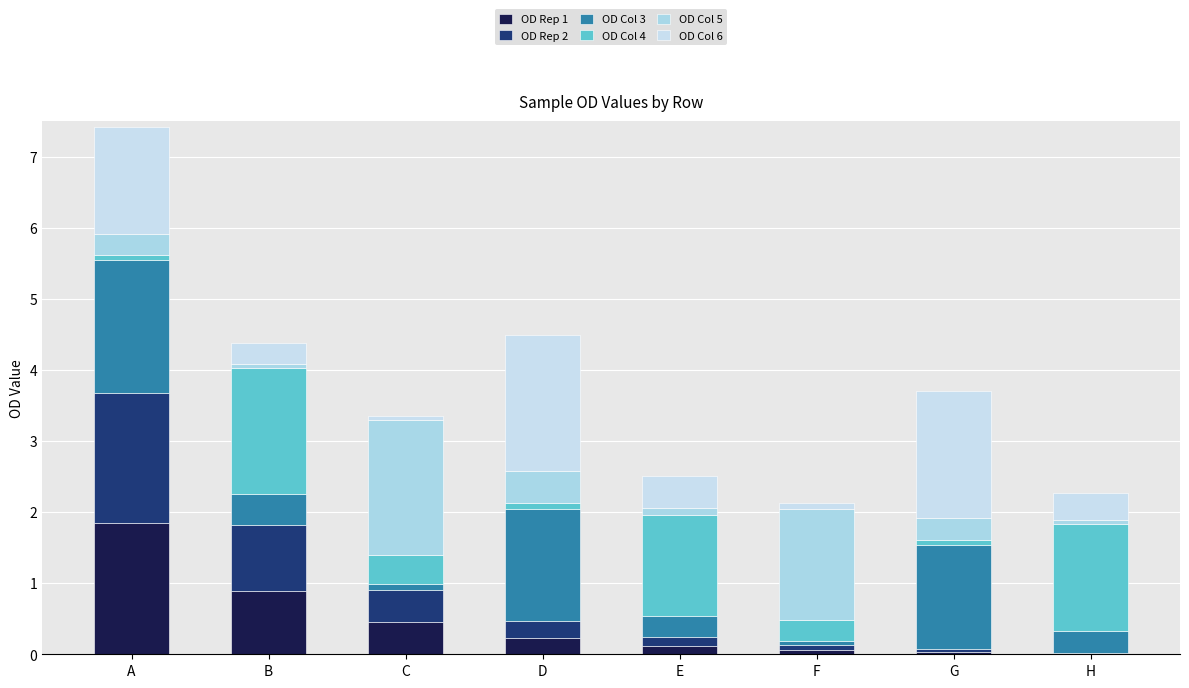

What are all the series names shown in the legend?

OD Rep 1, OD Rep 2, OD Col 3, OD Col 4, OD Col 5, OD Col 6